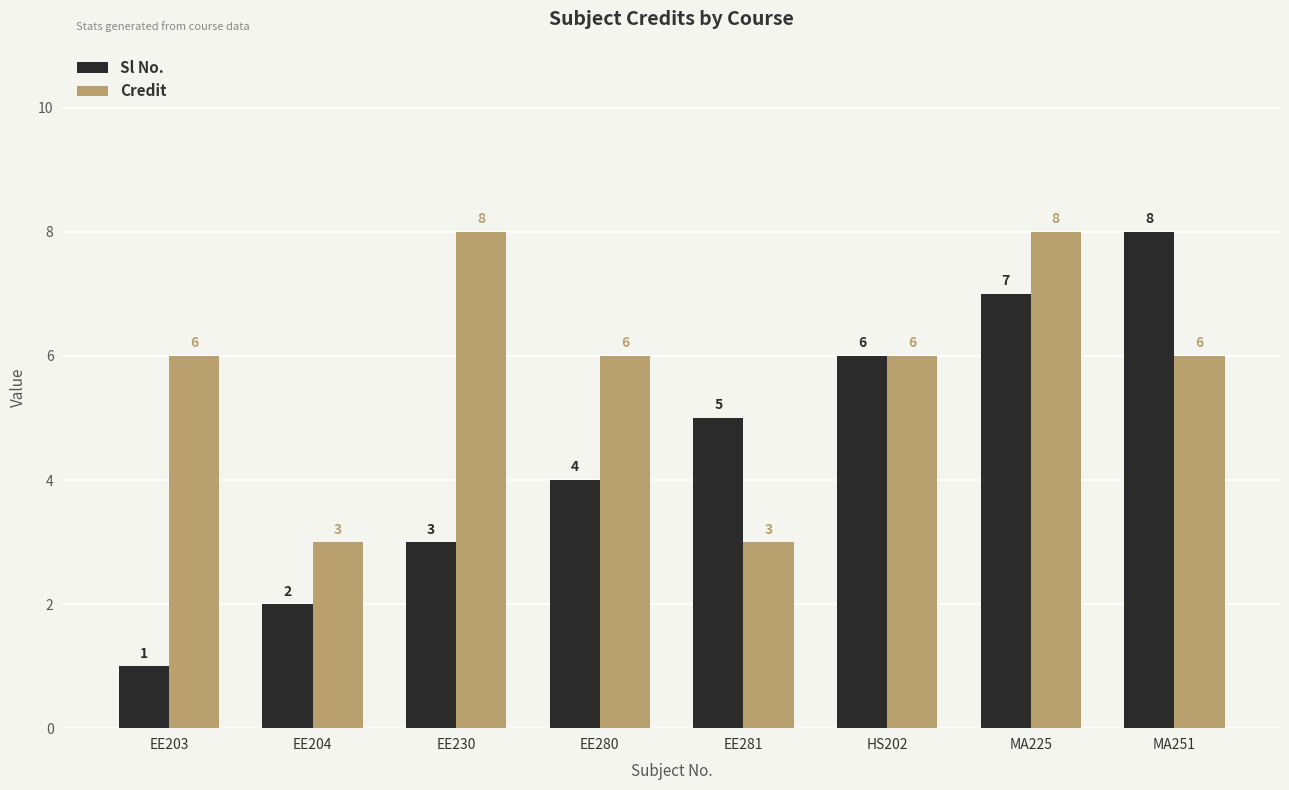

What is the difference between the maximum and second lowest values in the Credit series?

5